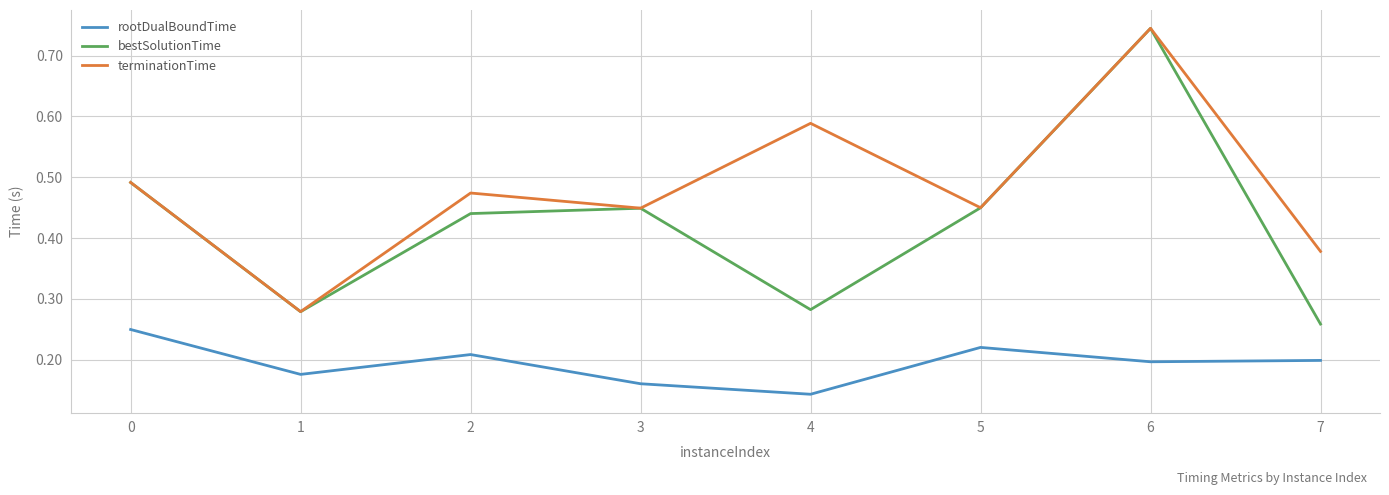

Is the value of bestSolutionTime at 2 greater than the value of terminationTime at 7?

Yes